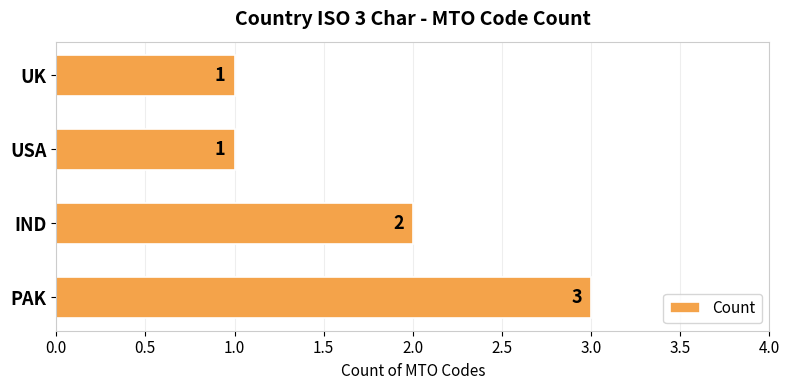

How many categories are shown in the chart?

4